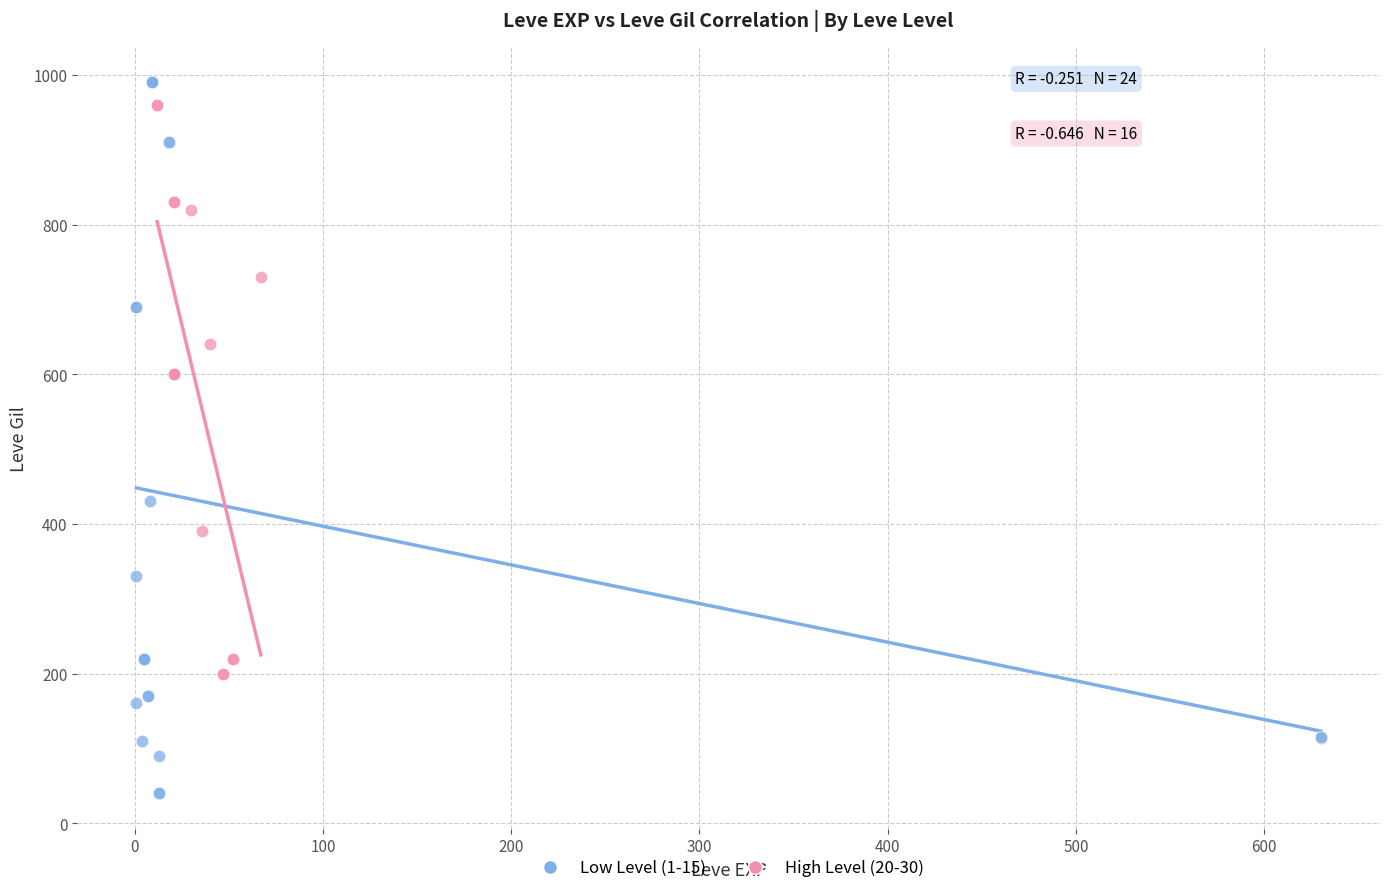

Which series reaches the minimum Y coordinate?

Low Level (1-15)